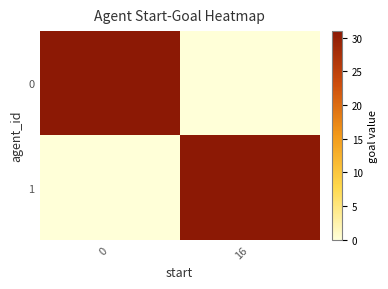

Count the number of data series in this chart.

2